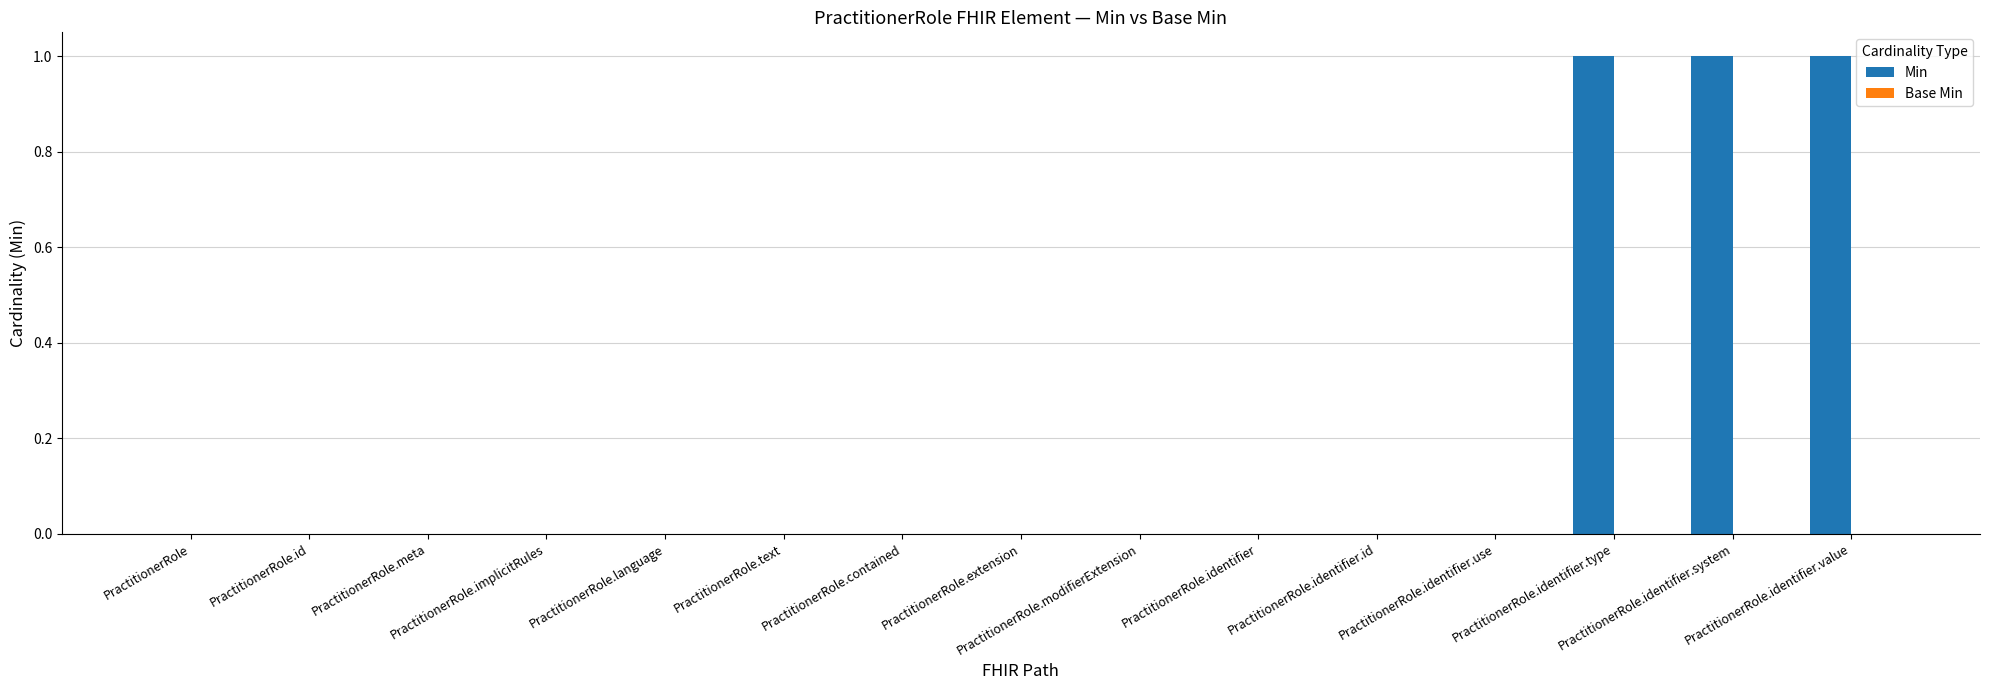

What is the sum of all values?

3